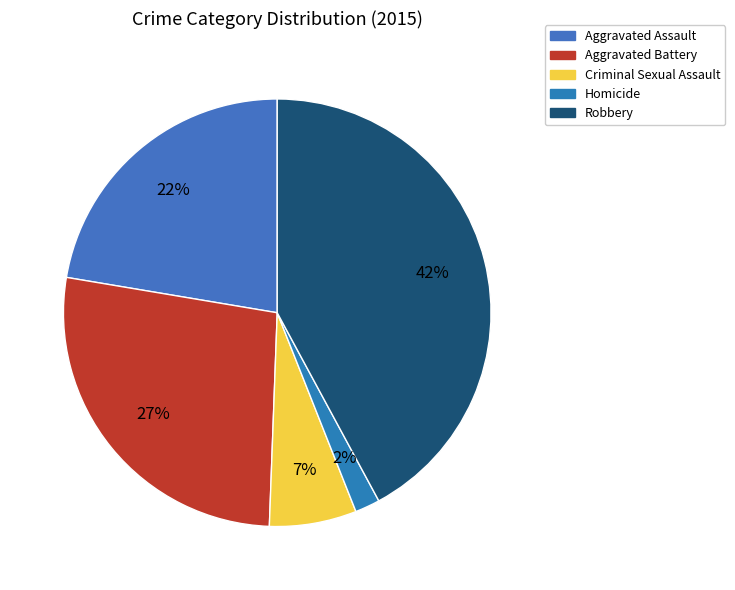

To the nearest percent, what percentage of the pie is Criminal Sexual Assault?

7%